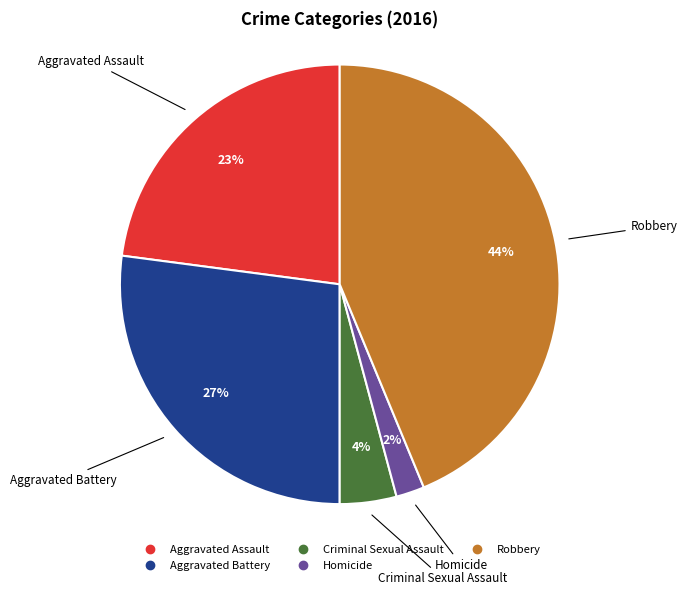

Between Homicide and Robbery, which is larger?

Robbery